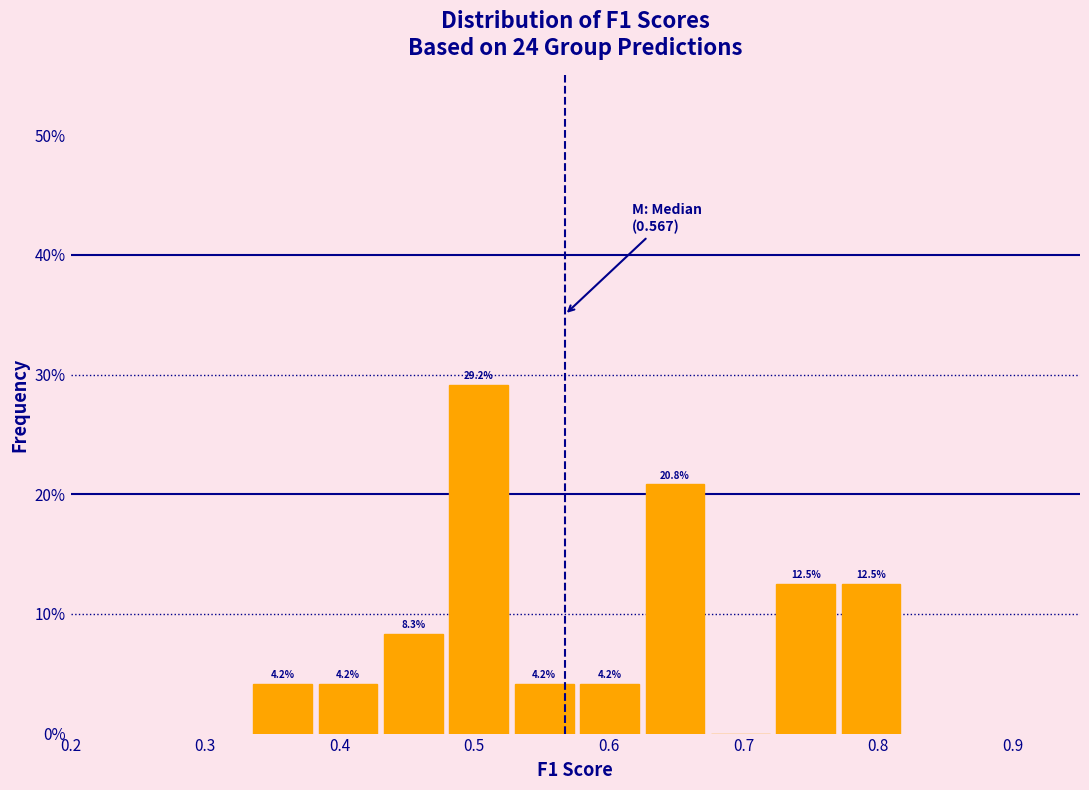

Over which range of the x-axis is the bar tallest?

0.48 to 0.53